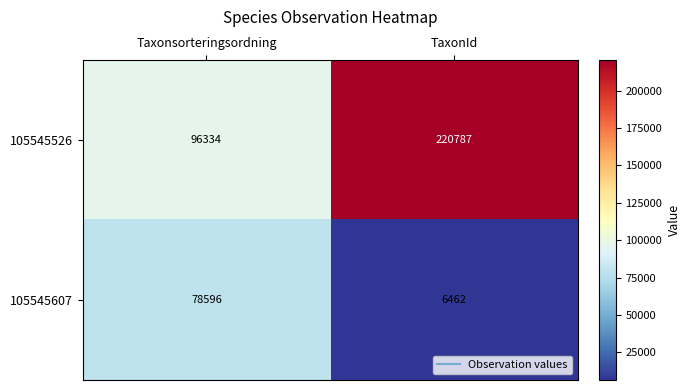

What is the sum of all 105545526 values?

317121